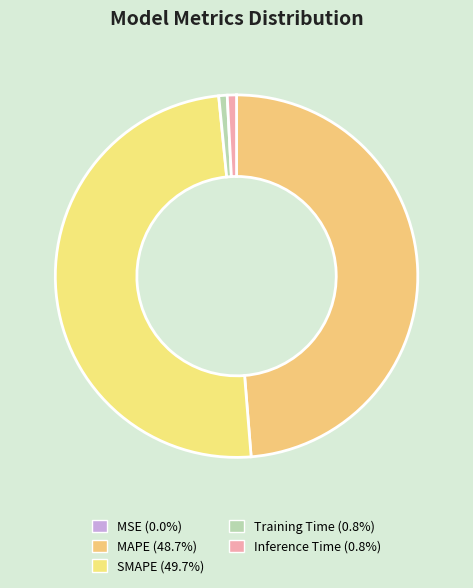

To the nearest percent, what portion does Inference Time represent?

1%